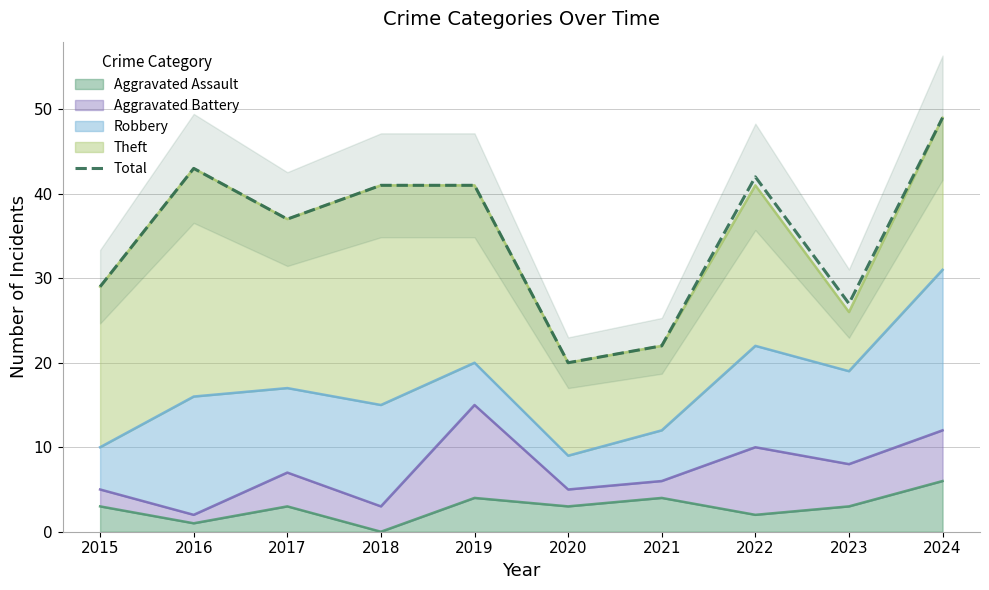

List the labels in order of value, smallest first.

2020, 2021, 2023, 2015, 2017, 2018, 2019, 2022, 2016, 2024